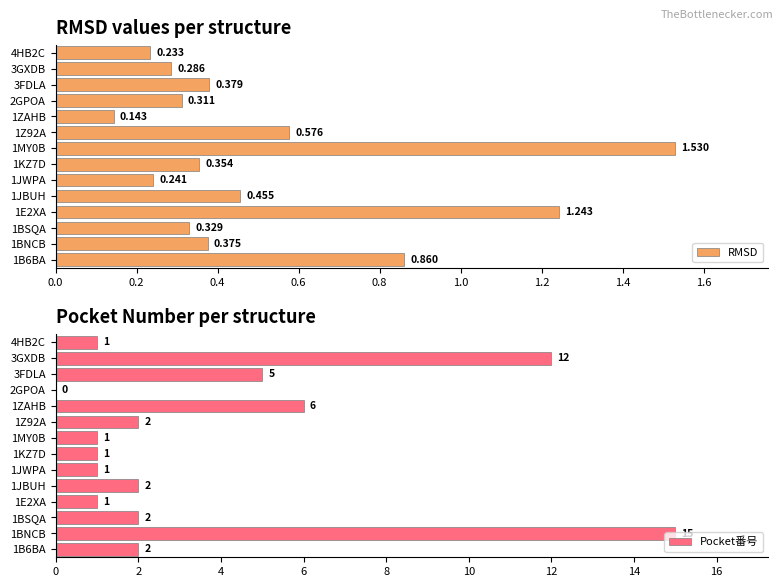

True or false: Pocket番号 has a value of 1 at 1MY0B.

True